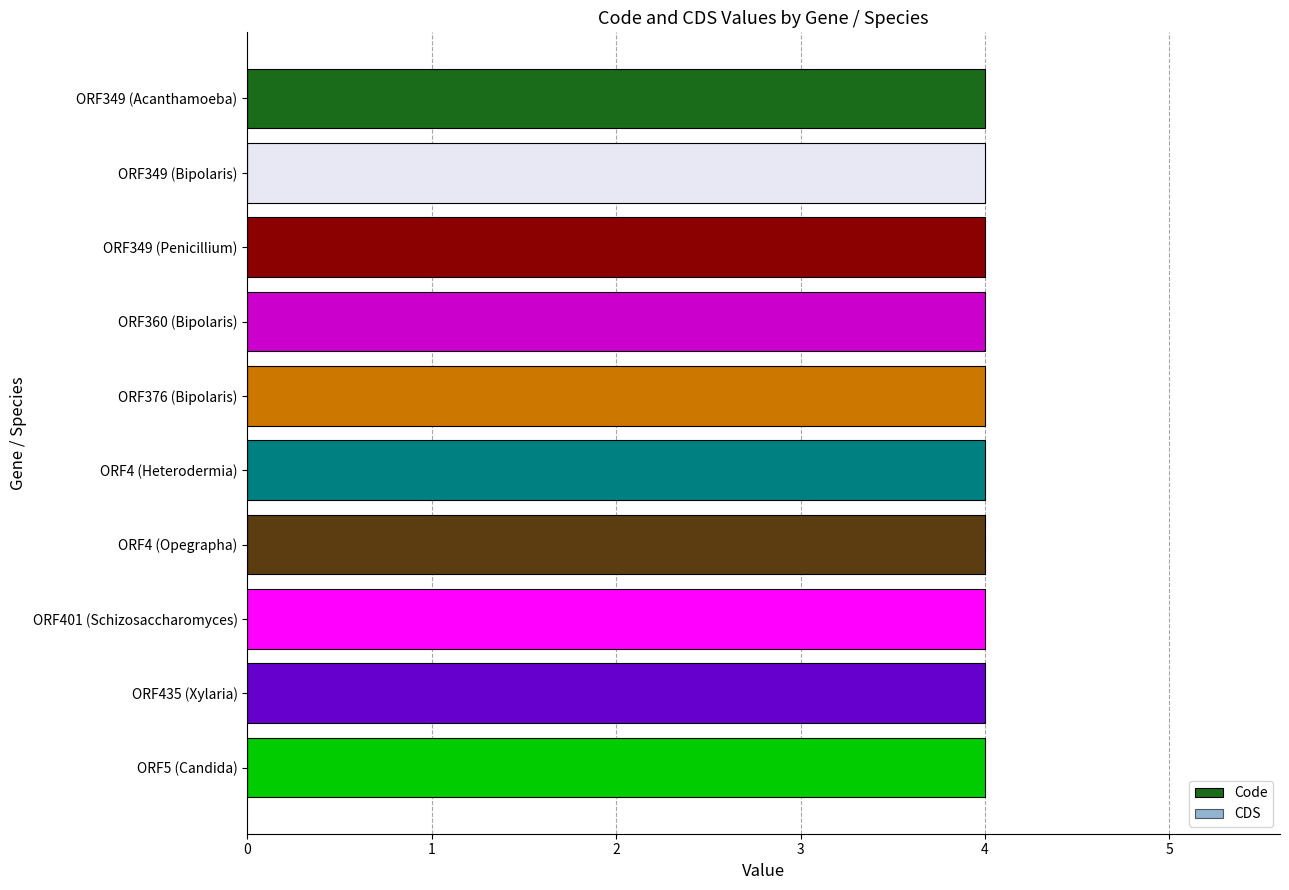

What is the total value across all series at ORF5 (Candida)?

4